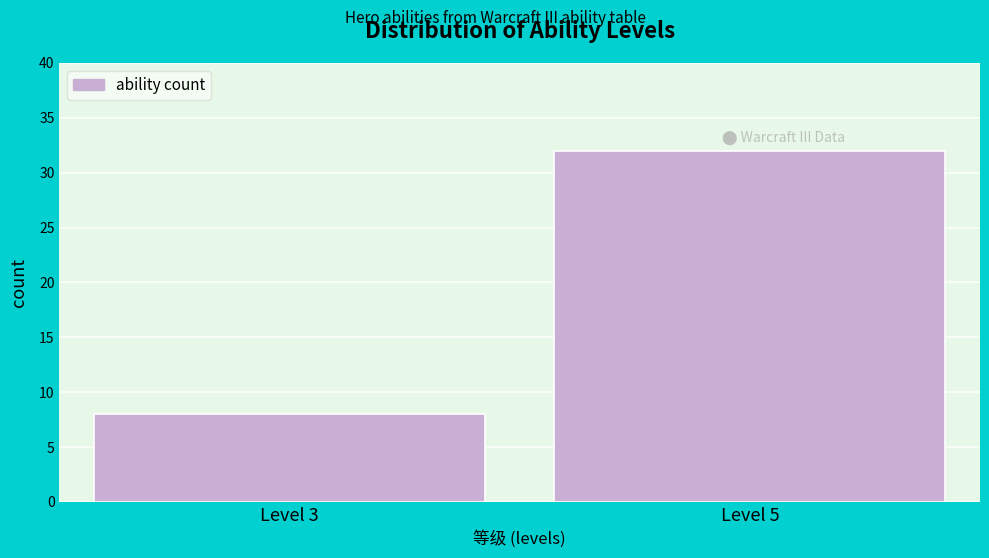

Reading left to right, list all the values displayed in this chart.

8	32